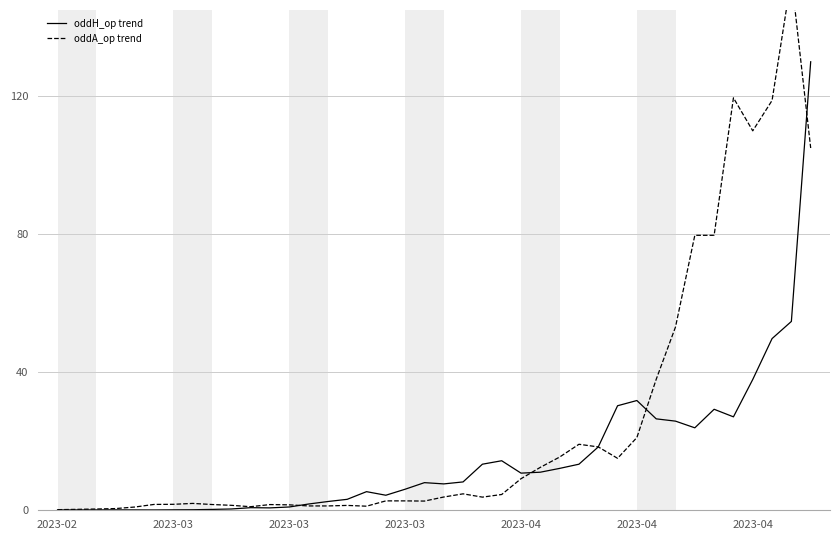

What is the greatest value displayed?

154.4